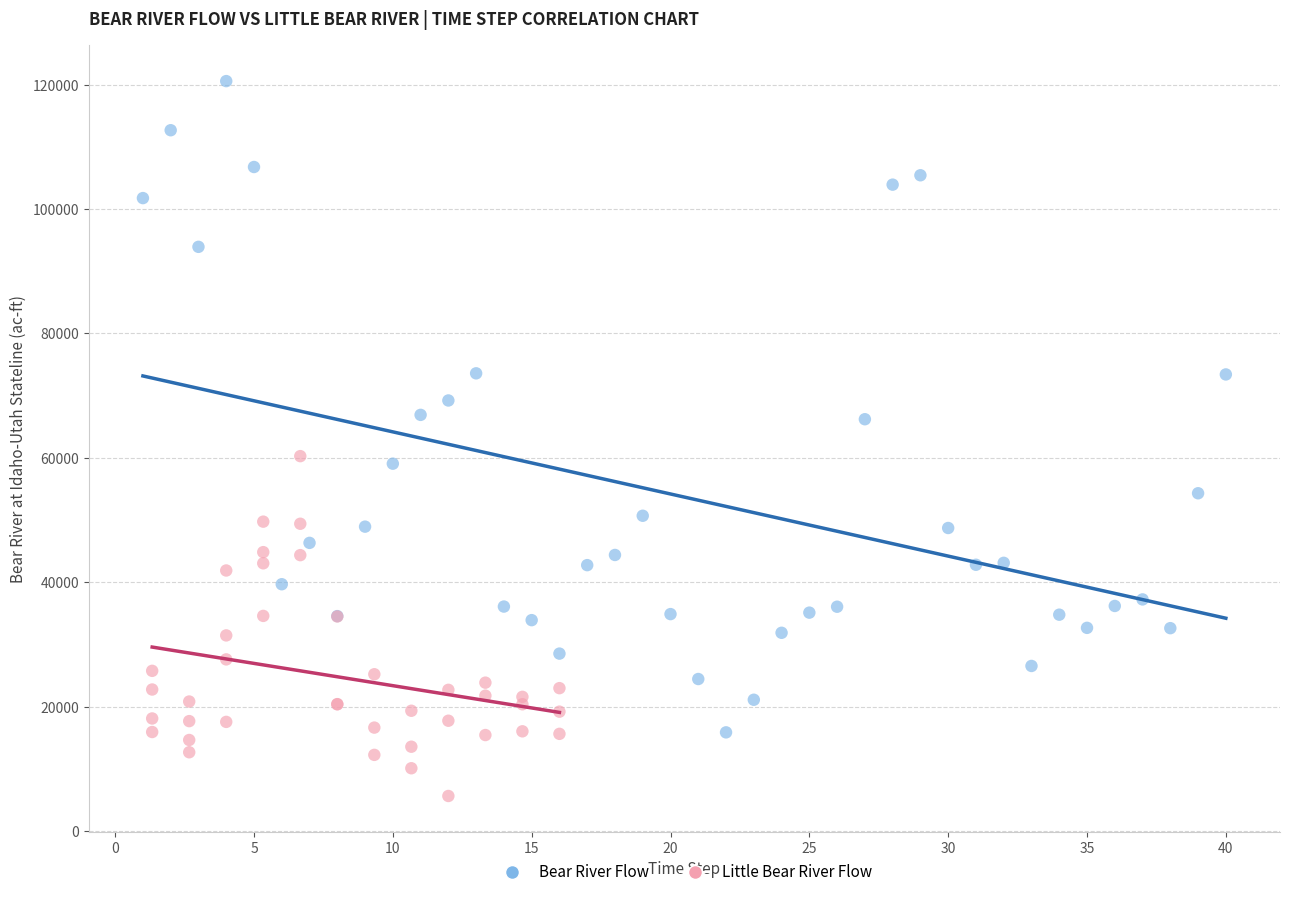

What are all the series names shown in the legend?

Bear River Flow, Little Bear River Flow